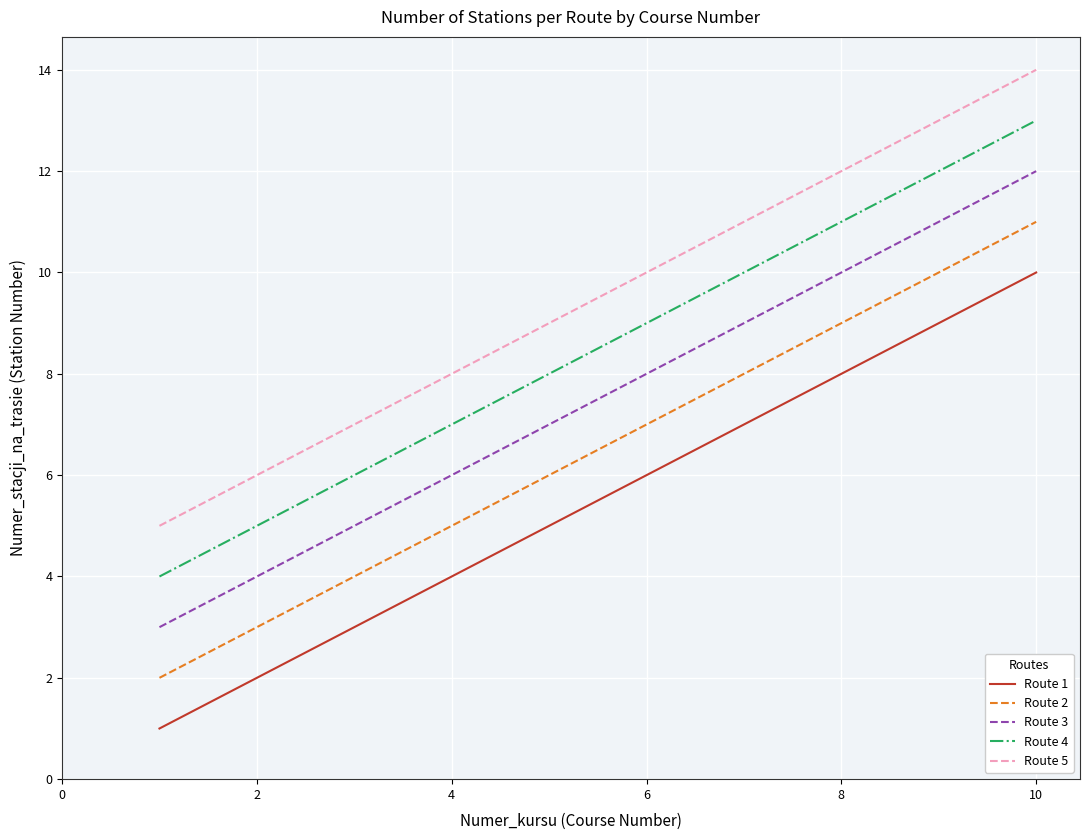

True or false: Route 1 and Route 4 cross at least once.

False